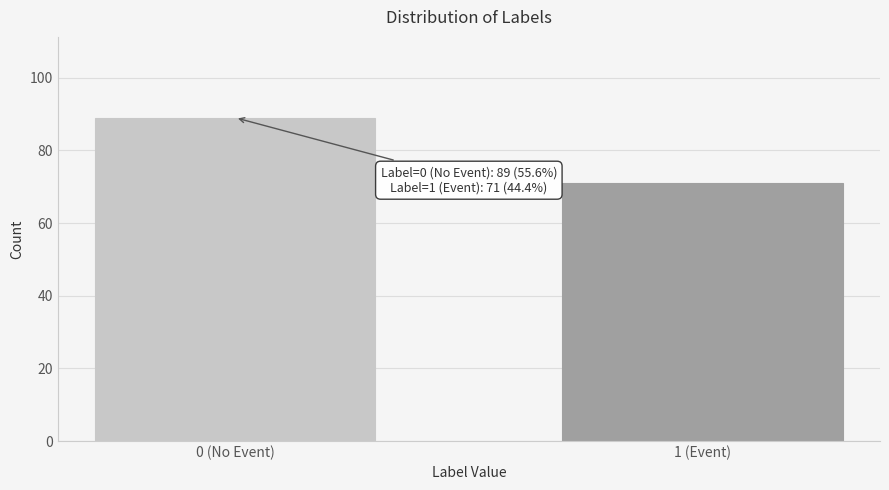

Reading right to left, what are all the values shown in this chart?

71	89